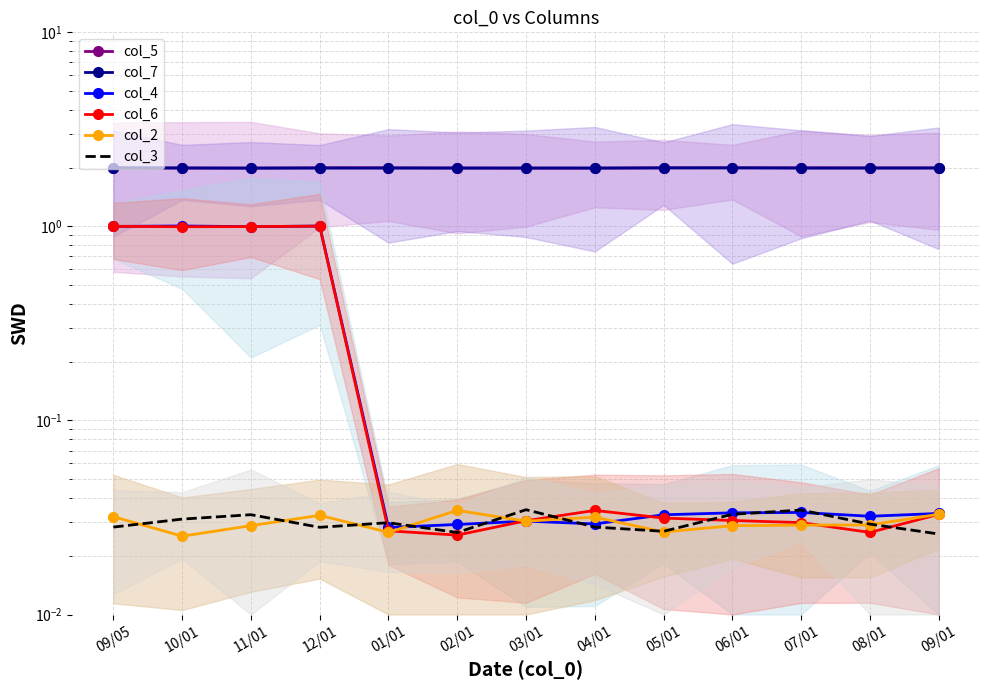

True or false: col_5 has more than 0 points higher than both neighbors.

True